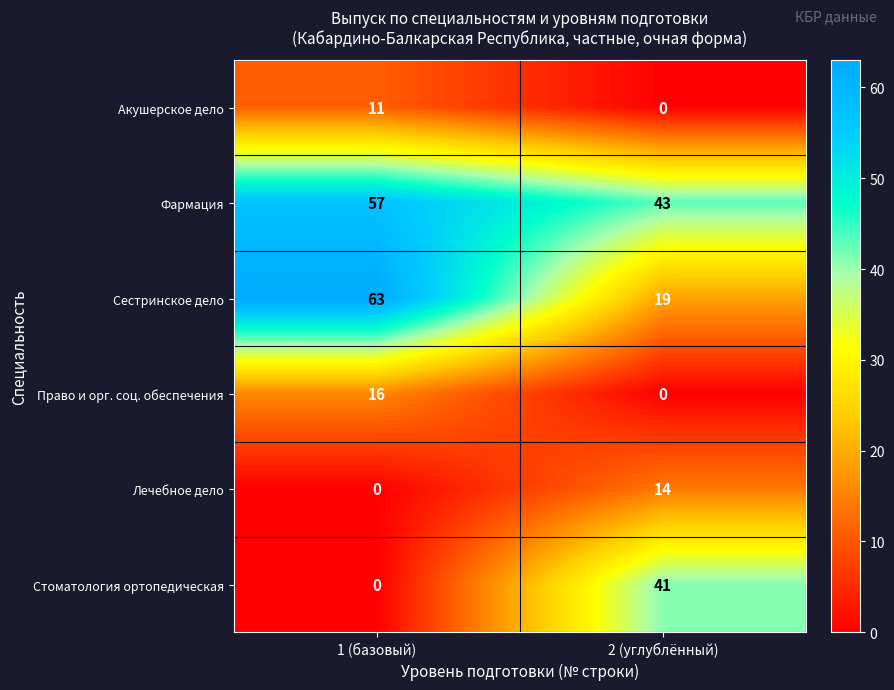

What is the sum of the Акушерское дело values at 1 (базовый) and 2 (углублённый)?

11